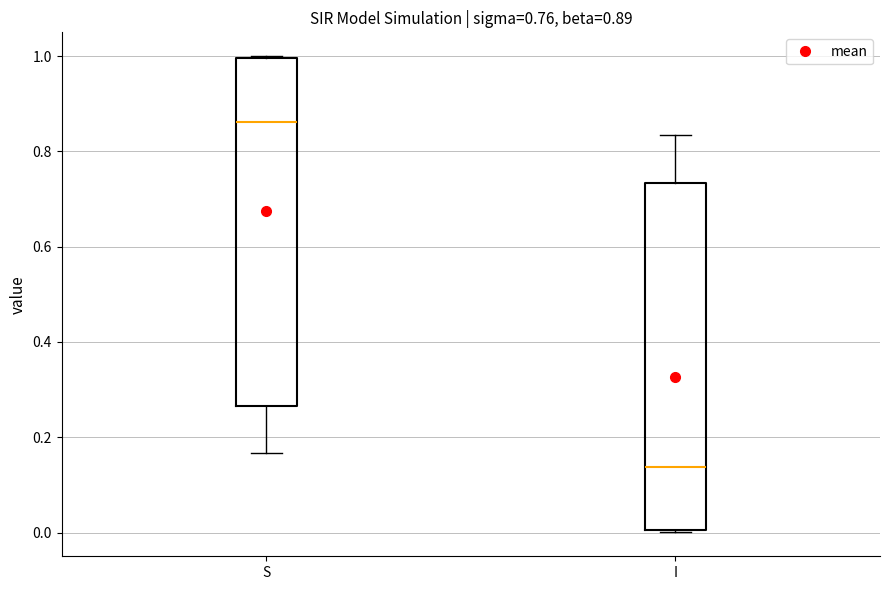

Which box has the highest median line?

S